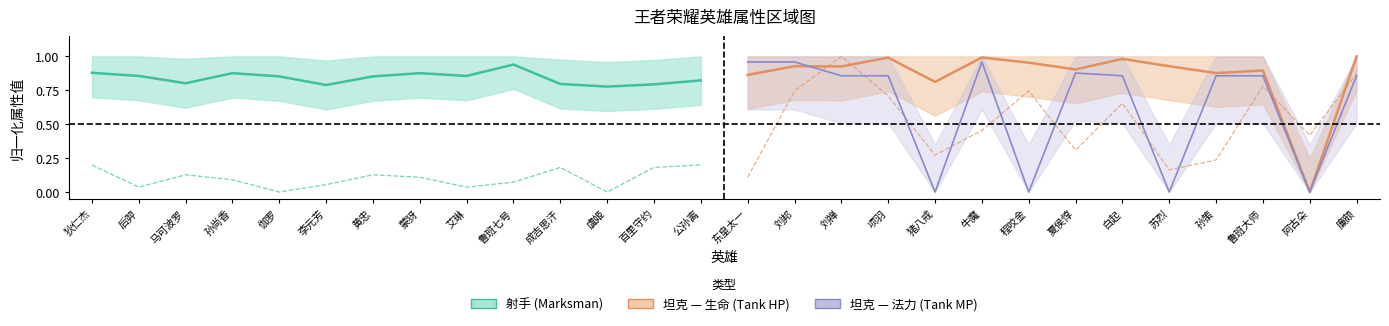

What is the difference between the maximum and minimum values in the 射手 物理防御 series?

0.2